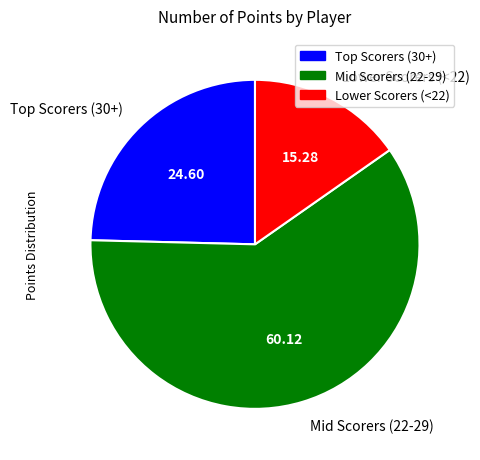

Rank the categories by value from lowest to highest.

Lower Scorers (<22), Top Scorers (30+), Mid Scorers (22-29)